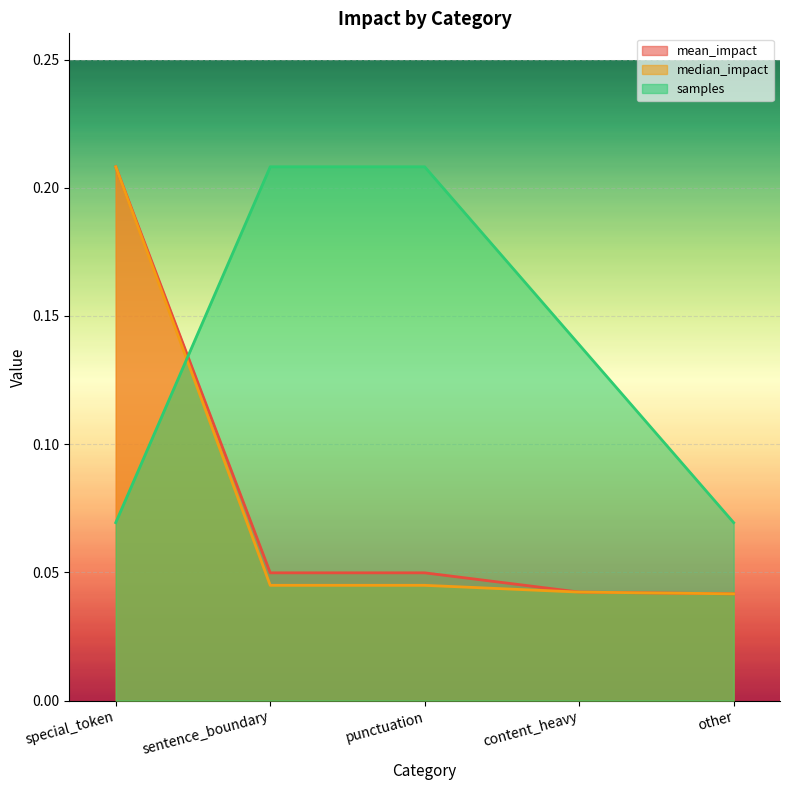

What is the difference between the median_impact values at special_token and content_heavy?

0.2